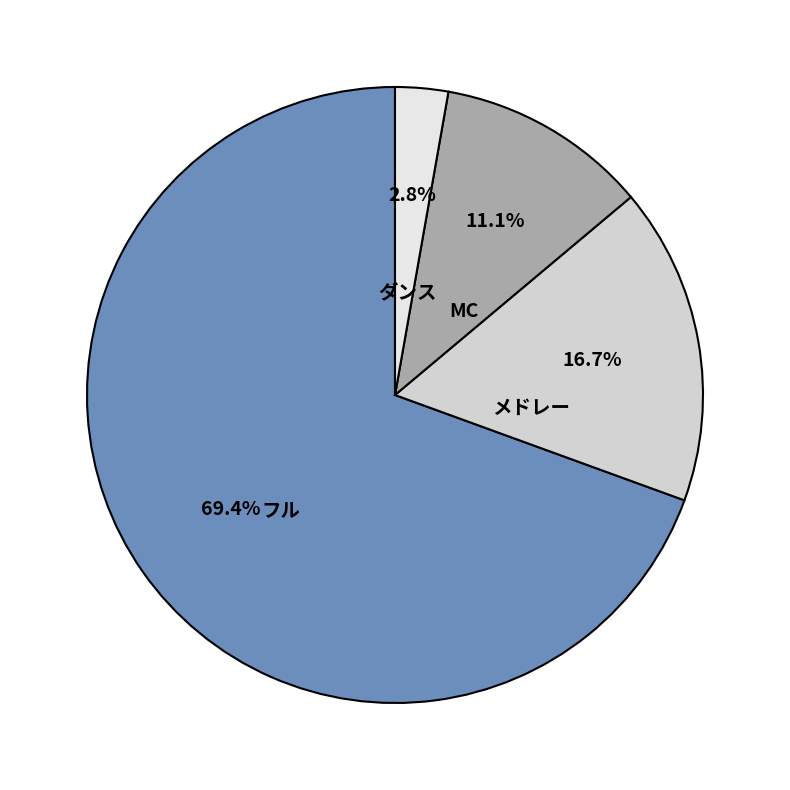

To the nearest percent, what is the average slice percentage?

25%